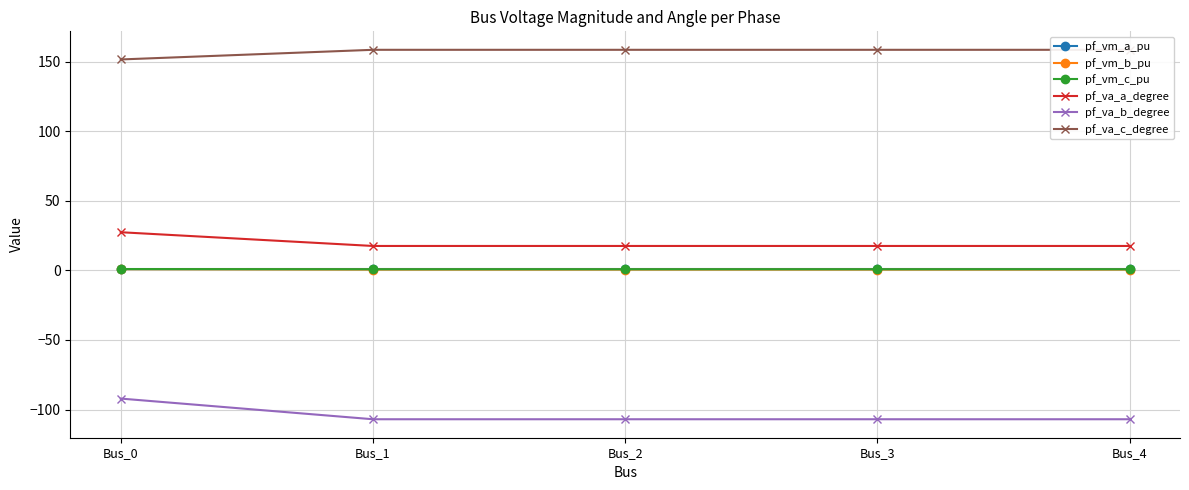

True or false: pf_vm_a_pu and pf_va_c_degree intersect in this chart.

False